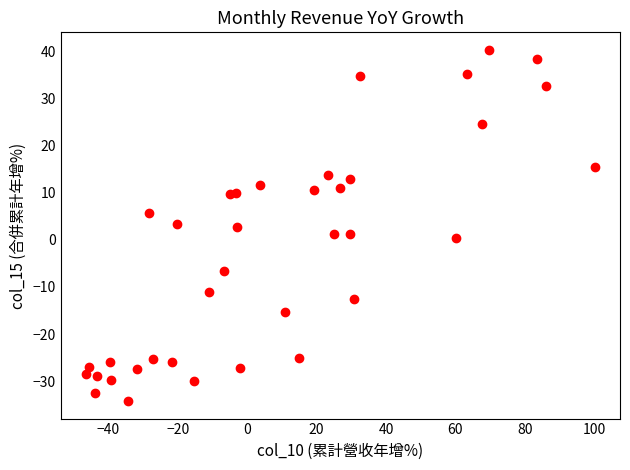

What is the range of X values (max minus min)?

146.5